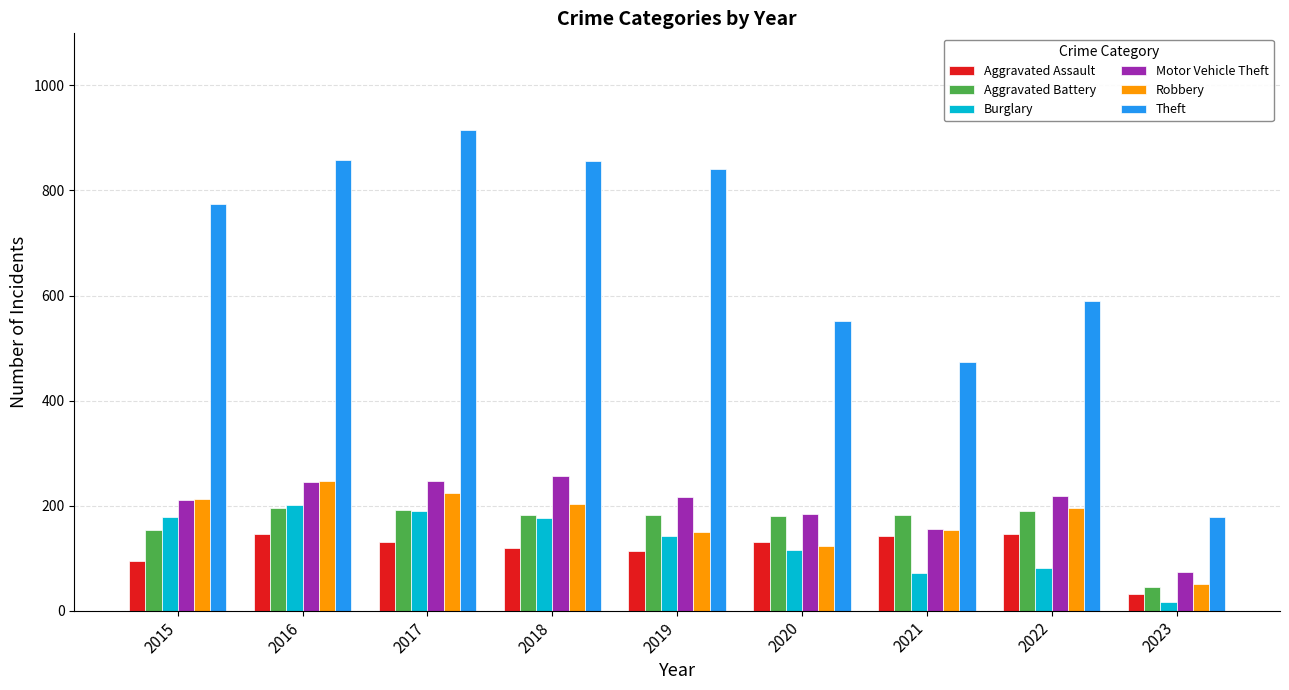

What is the total value across all series at 2016?

1893